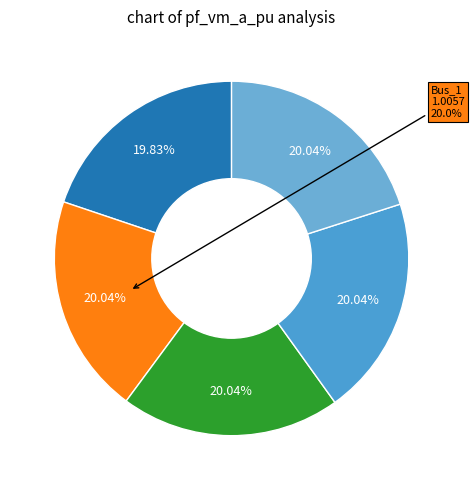

Between Bus_2 and Bus_0, which is larger?

Bus_2